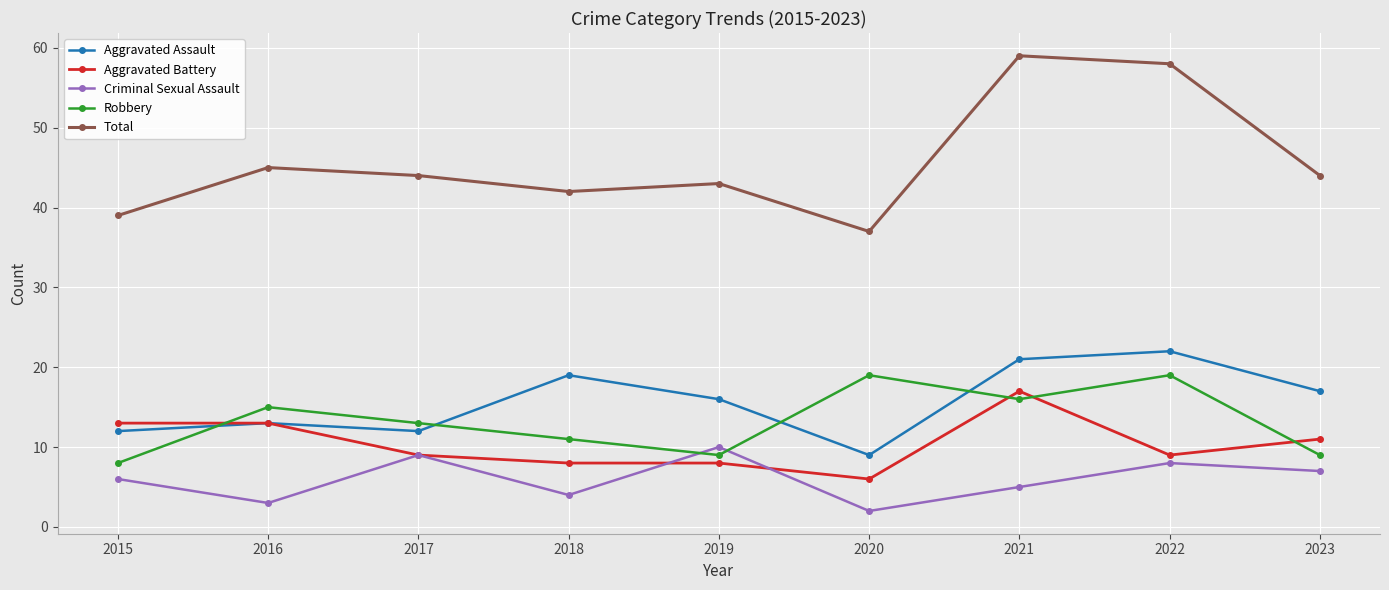

Where does the Aggravated Assault series first go above 16?

2018